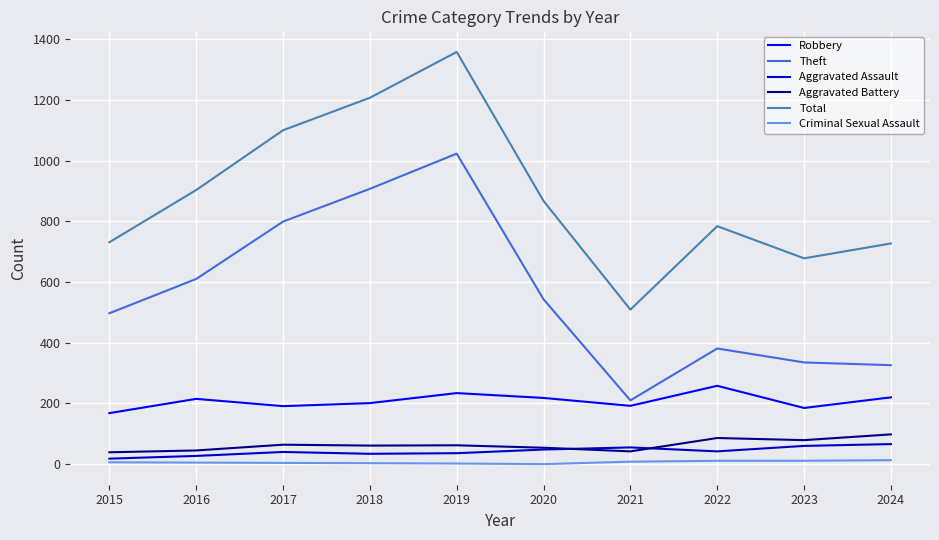

What is the highest value of the Criminal Sexual Assault series?

13